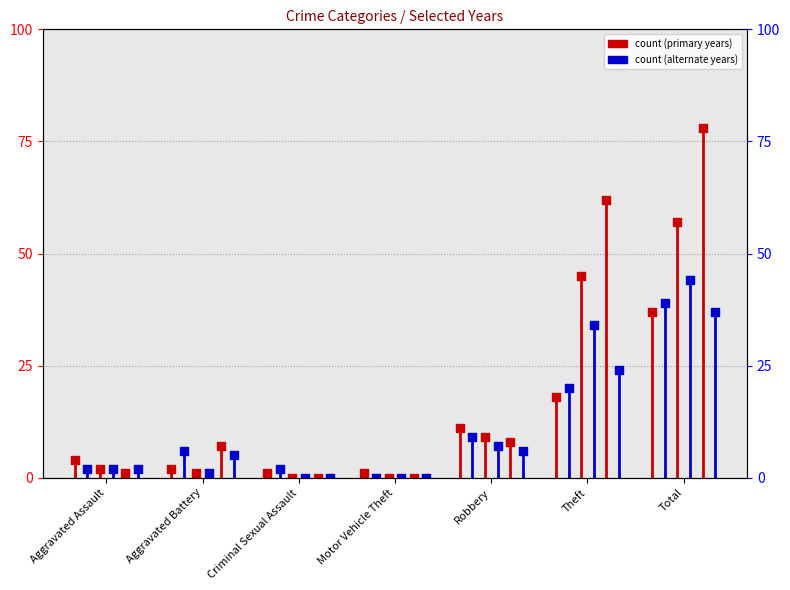

At which category is the sum across all series the highest?

Total